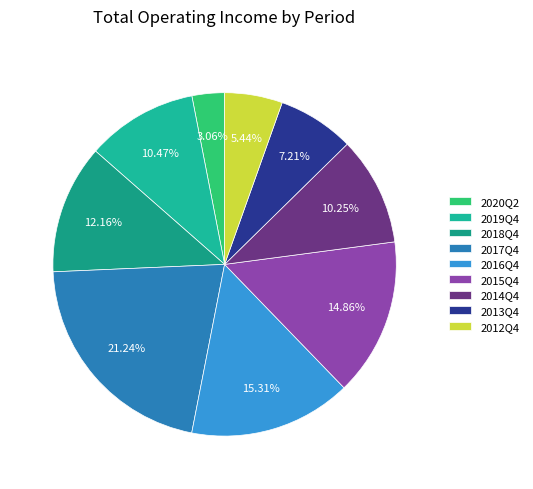

True or false: 2018Q4 accounts for 27% of the total.

False